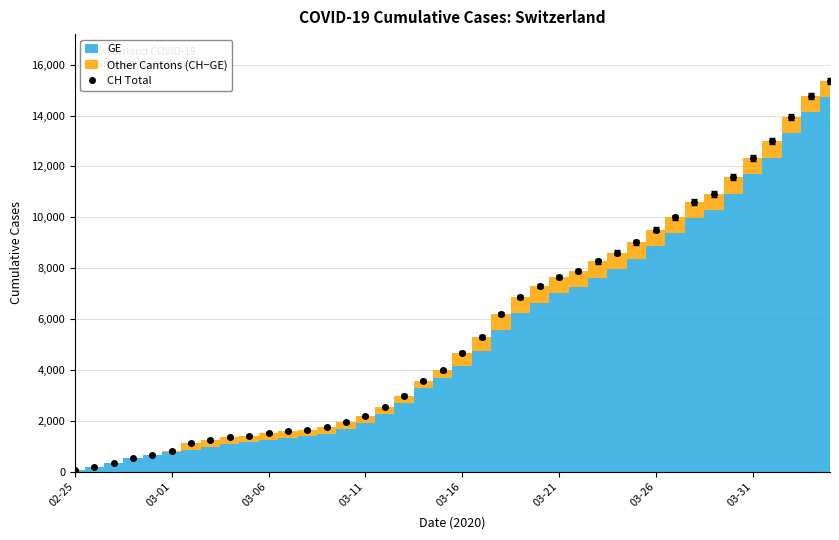

True or false: the data shows 1668 at 03-26.

False